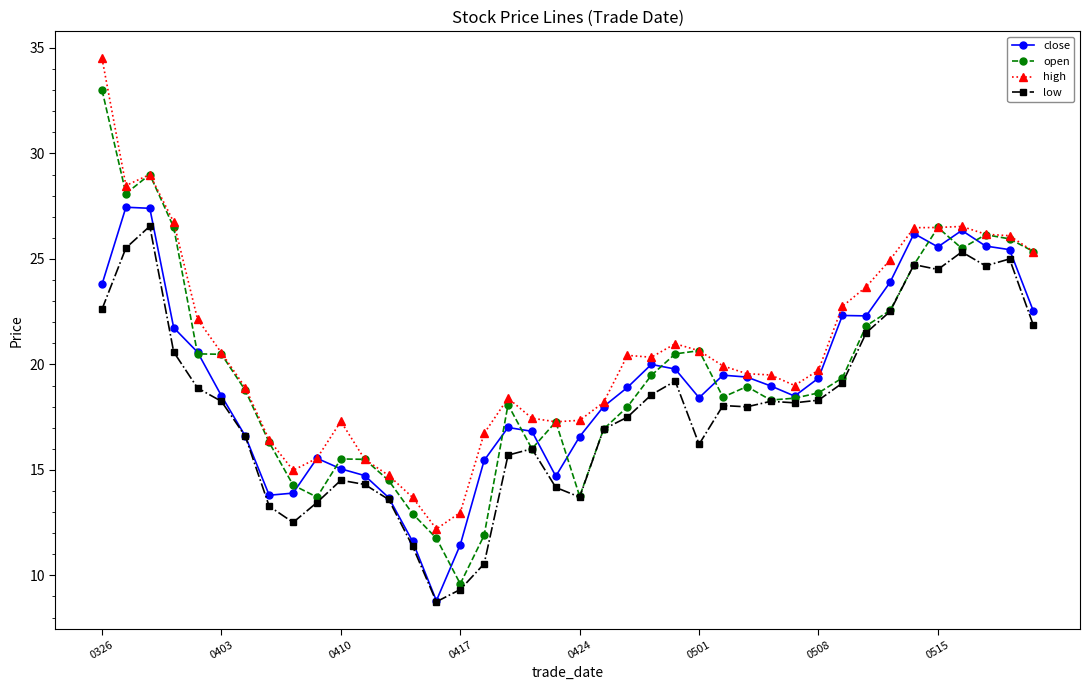

What is the minimum value for close?

8.8